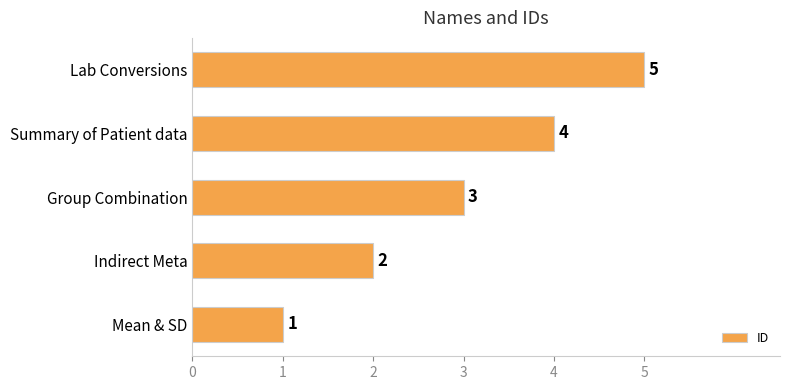

Rank the categories by value from lowest to highest.

Mean & SD, Indirect Meta, Group Combination, Summary of Patient data, Lab Conversions